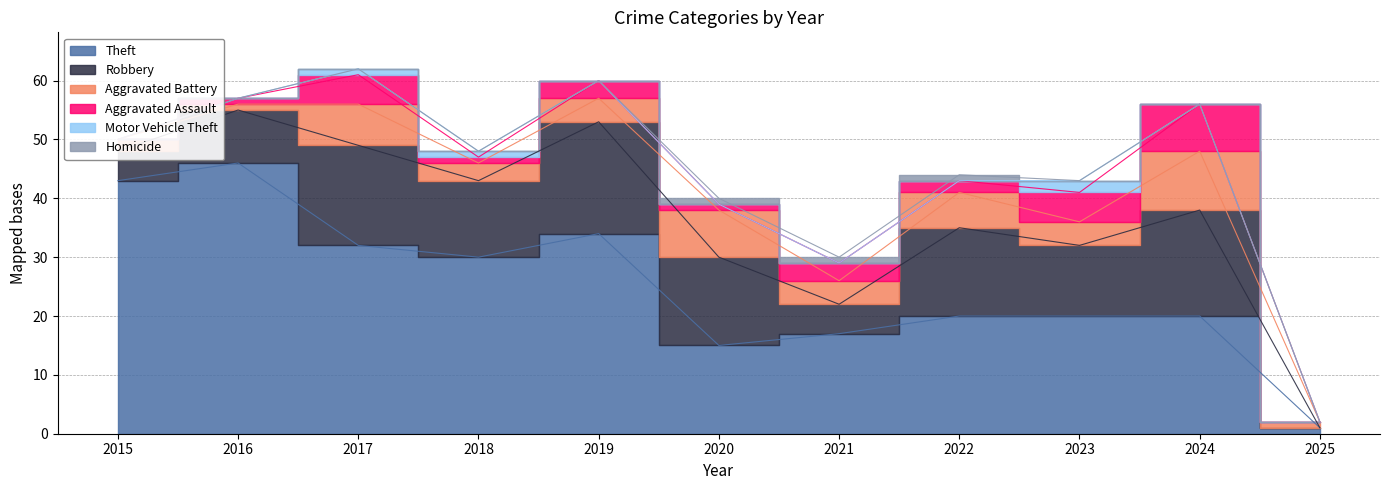

Reading left to right, extract all data points from this chart.

Theft: 43	46	32	30	34	15	17	20	20	20	1
Robbery: 5	9	17	13	19	15	5	15	12	18	0
Aggravated Battery: 2	1	7	3	4	8	4	6	4	10	1
Aggravated Assault: 0	1	5	1	3	1	3	2	5	8	0
Motor Vehicle Theft: 0	0	1	1	0	0	0	0	2	0	0
Homicide: 0	0	0	0	0	1	1	1	0	0	0